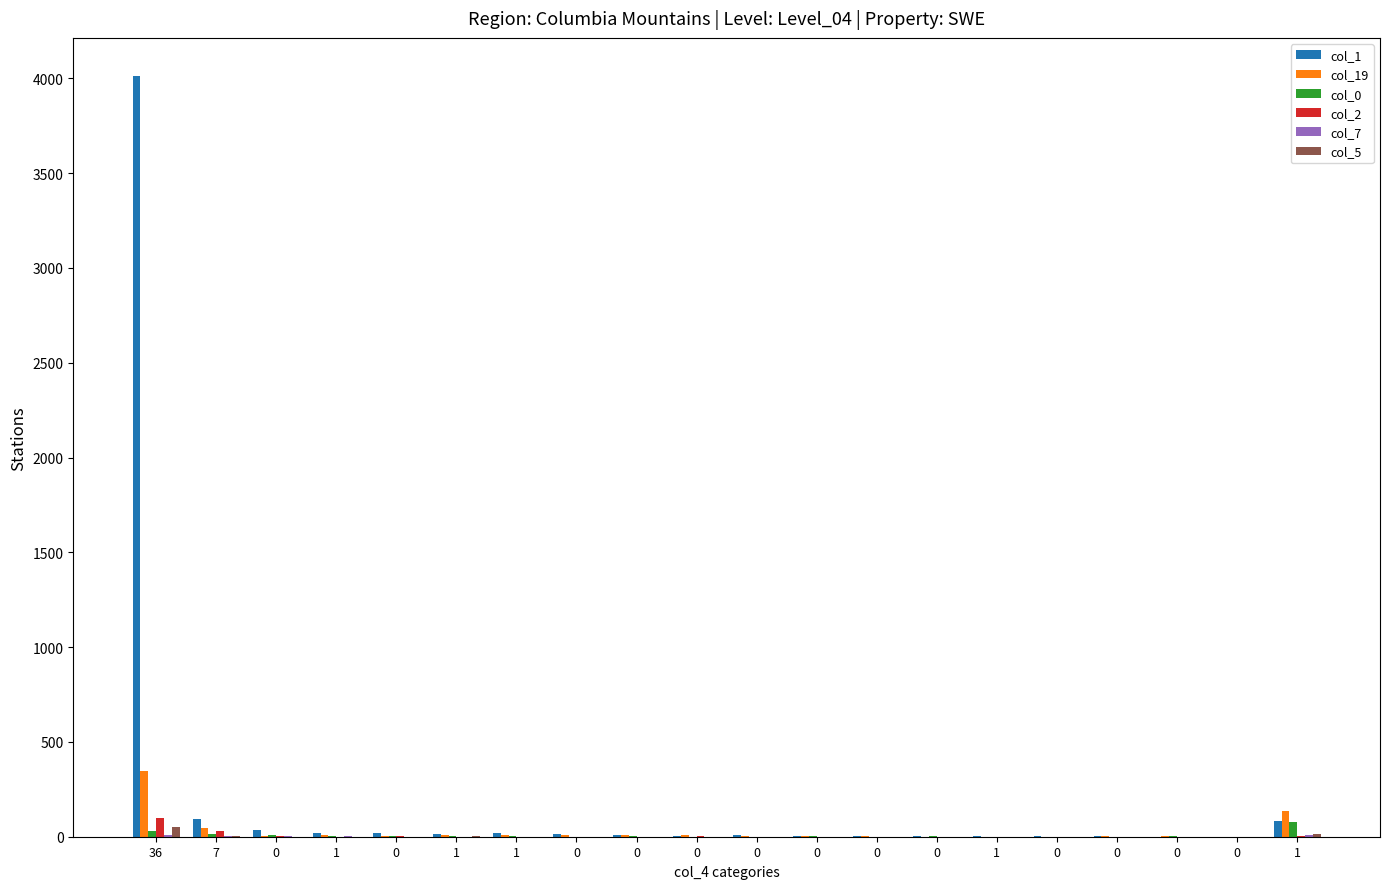

Are the bars horizontal?

No